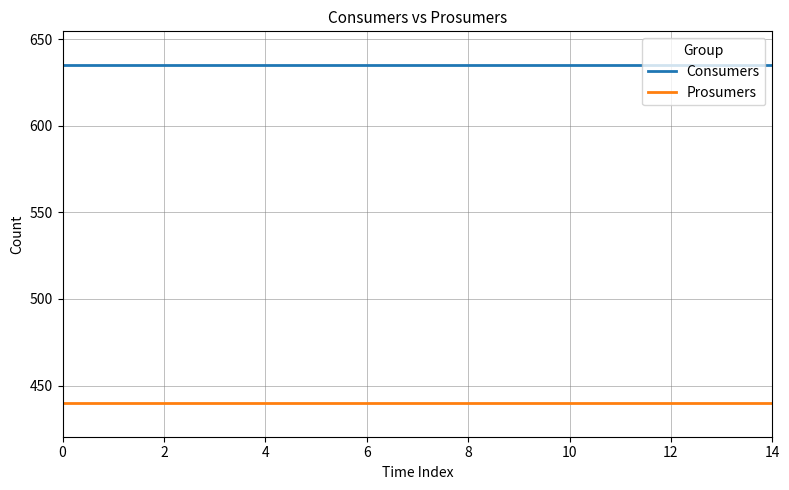

True or false: Consumers and Prosumers cross at least once.

False